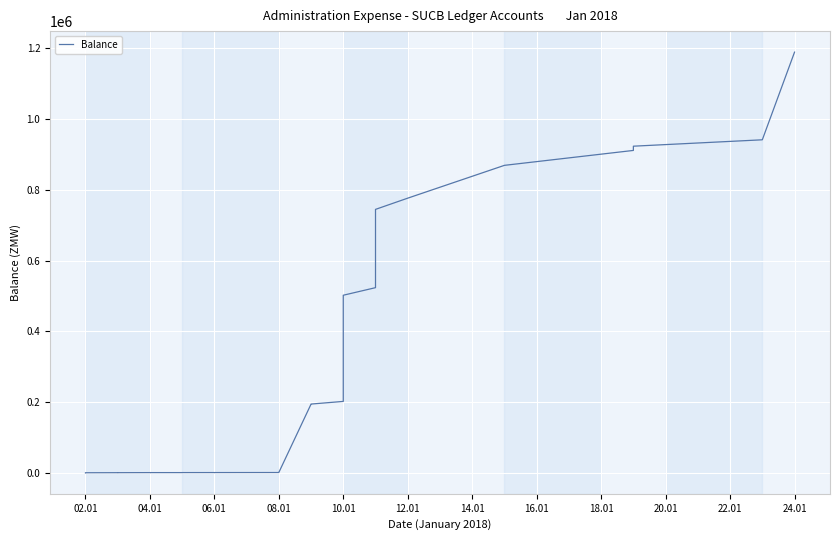

What is the label of the 3rd point from the left?

06.01